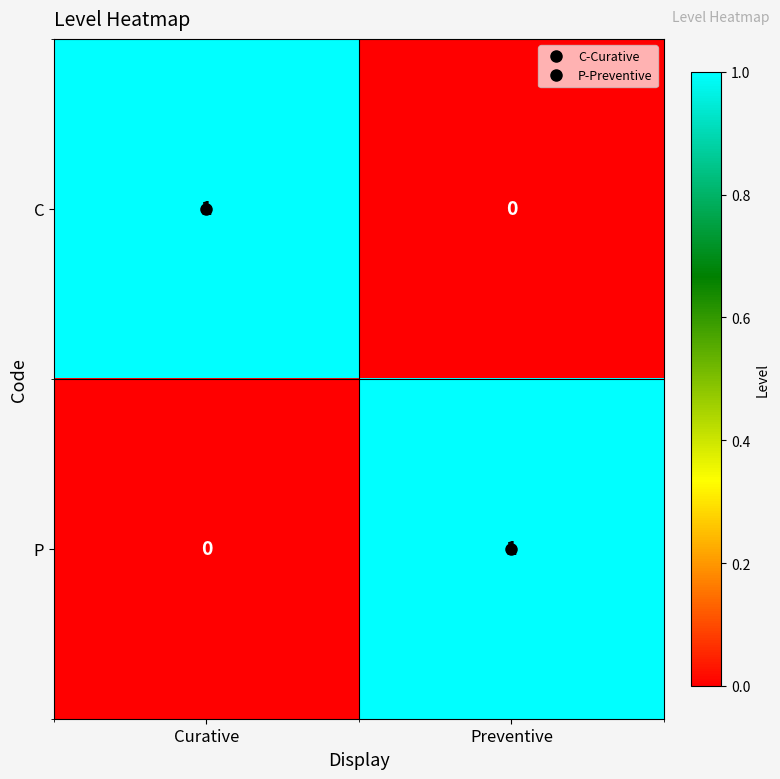

Is the value of C at Preventive greater than the value of P at Preventive?

No